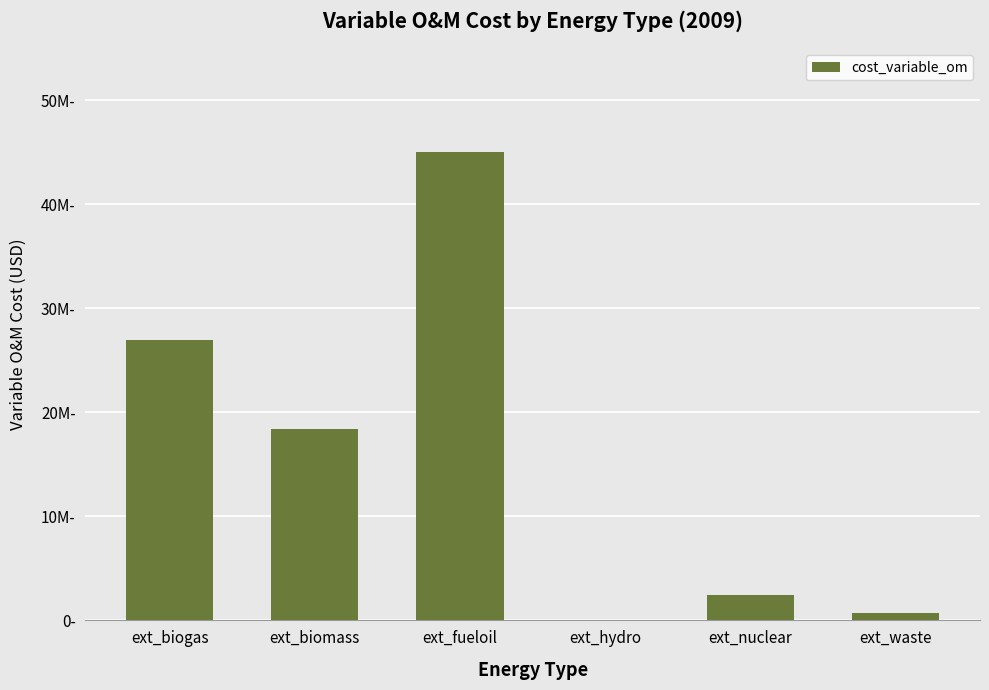

Are the bars horizontal?

No